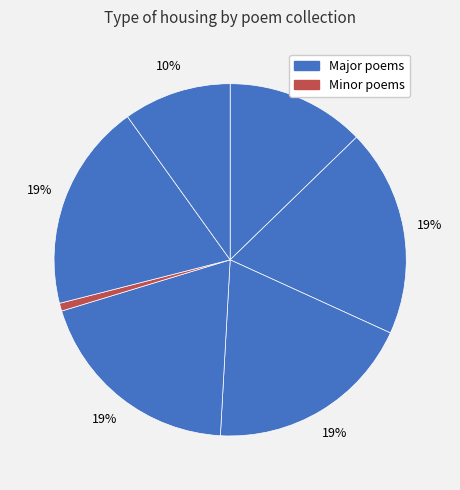

How many segments does this pie chart have?

7